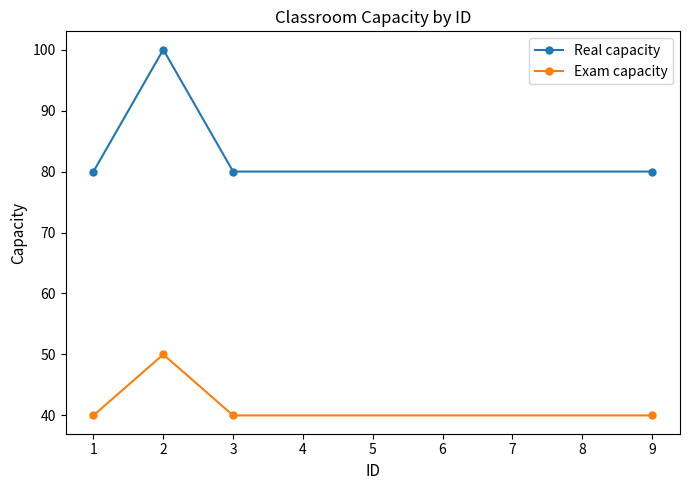

How many lines are shown in the chart?

2